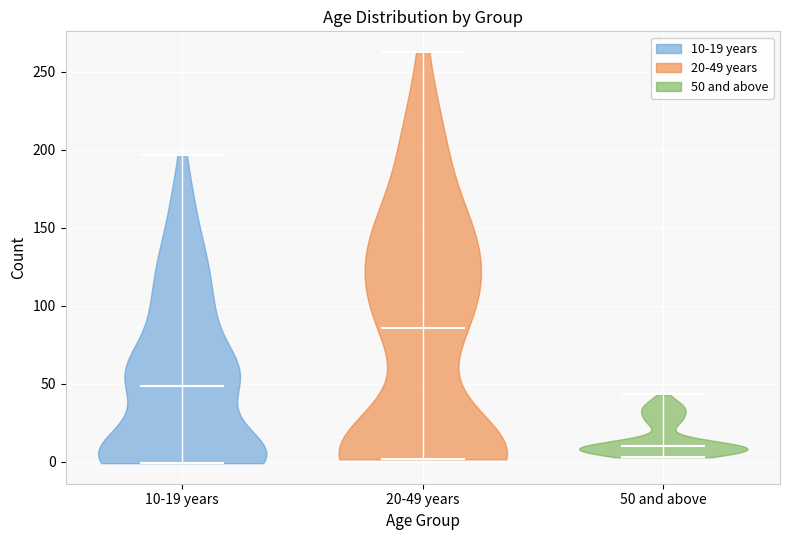

Which violin has the lowest median line?

50 and above